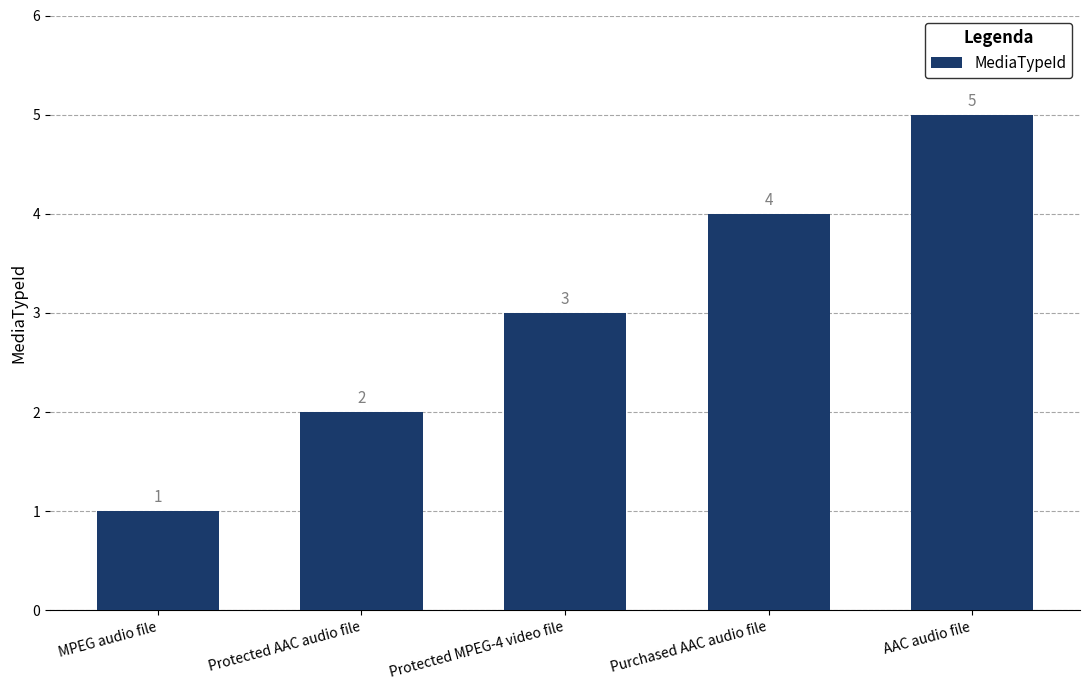

What is the ratio of the value at AAC audio file to the value at Protected MPEG-4 video file?

1.7